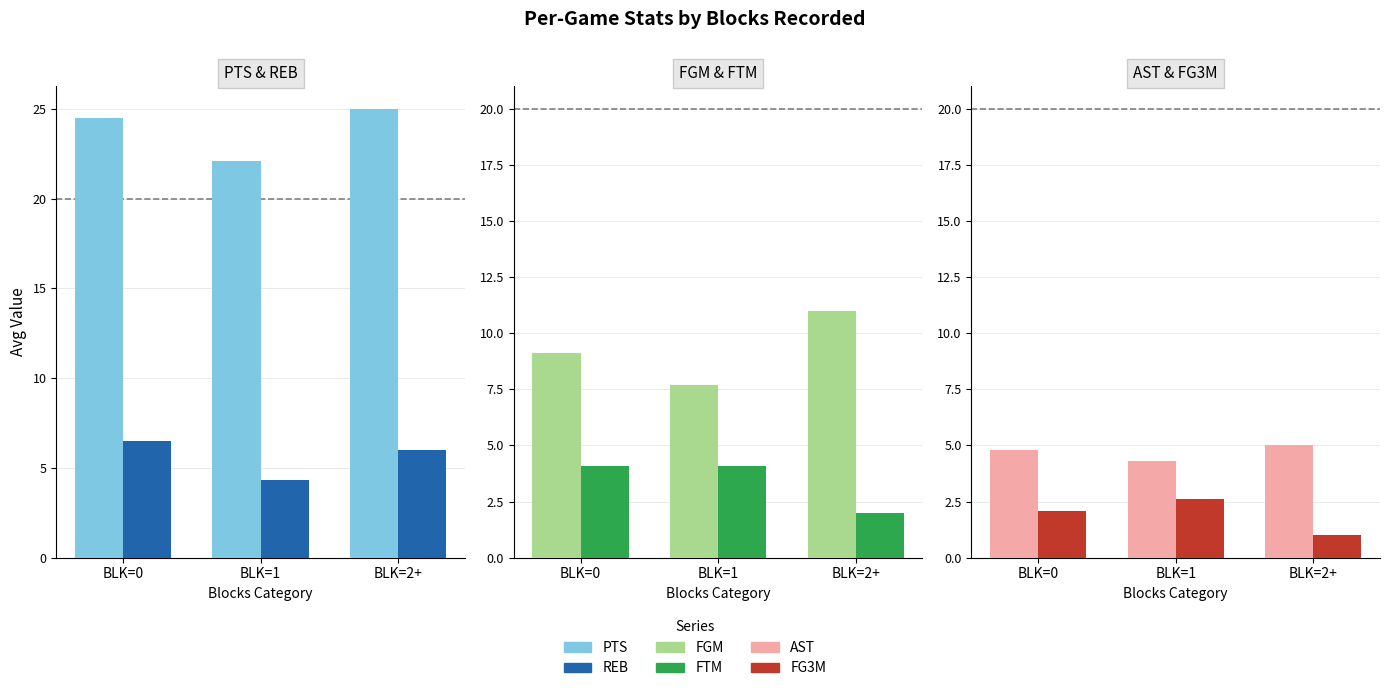

What is the difference between the maximum and minimum values in the REB series?

2.2